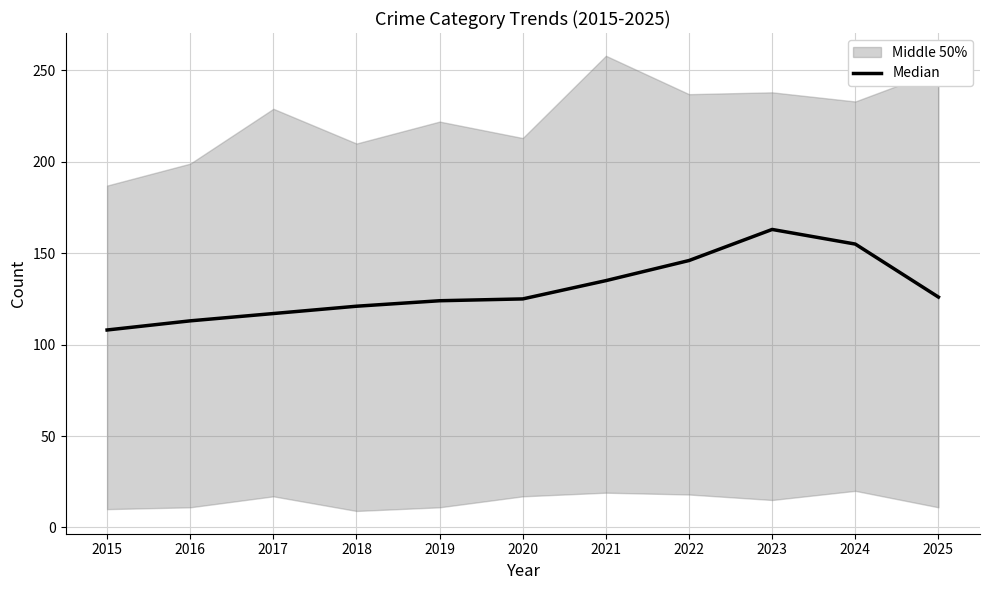

List the labels in order of value, largest first.

2023, 2024, 2022, 2021, 2025, 2020, 2019, 2018, 2017, 2016, 2015